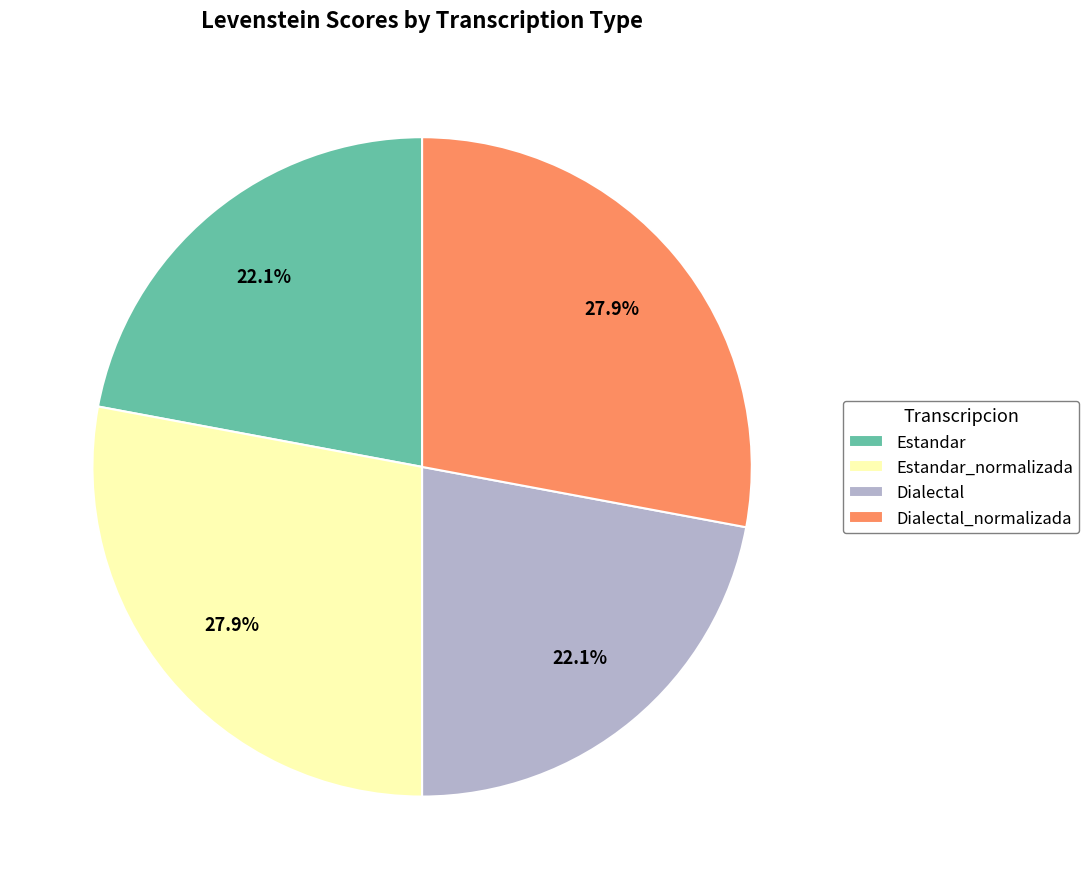

To the nearest percent, what is the combined percentage of Estandar and Dialectal_normalizada?

50%